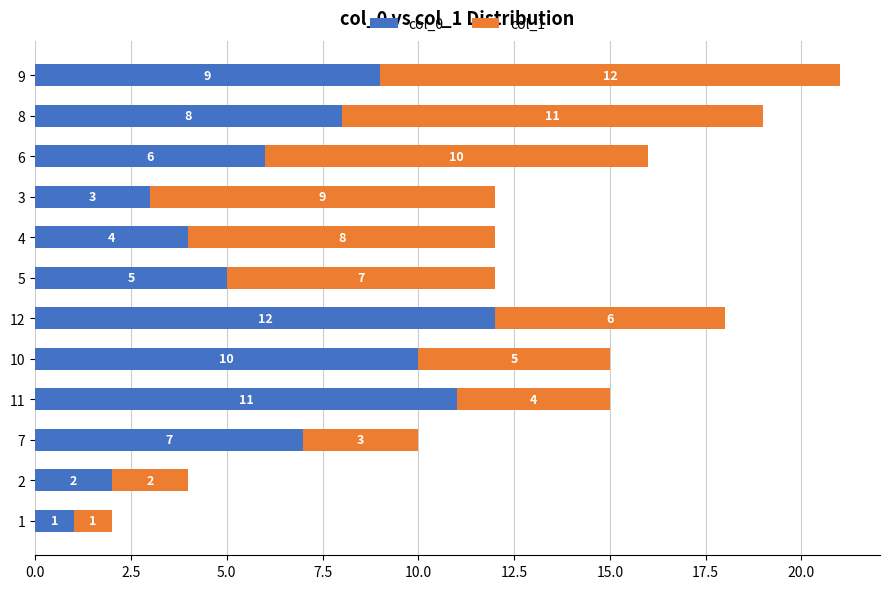

The col_0 series shows 6 at 6. True or false?

True